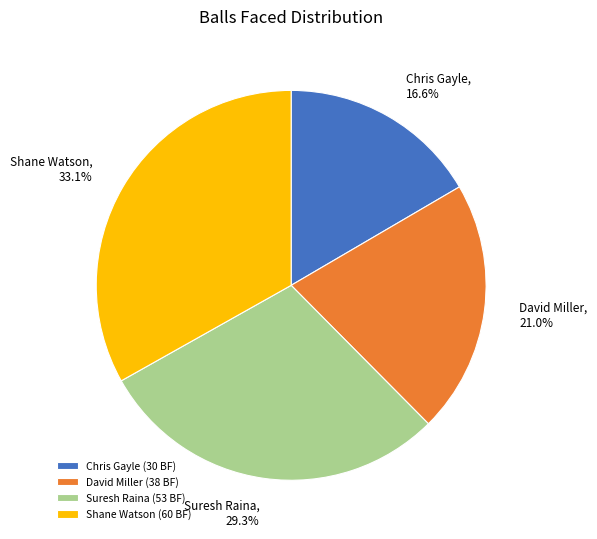

What percentage is the Chris Gayle slice, to the nearest percent?

17%